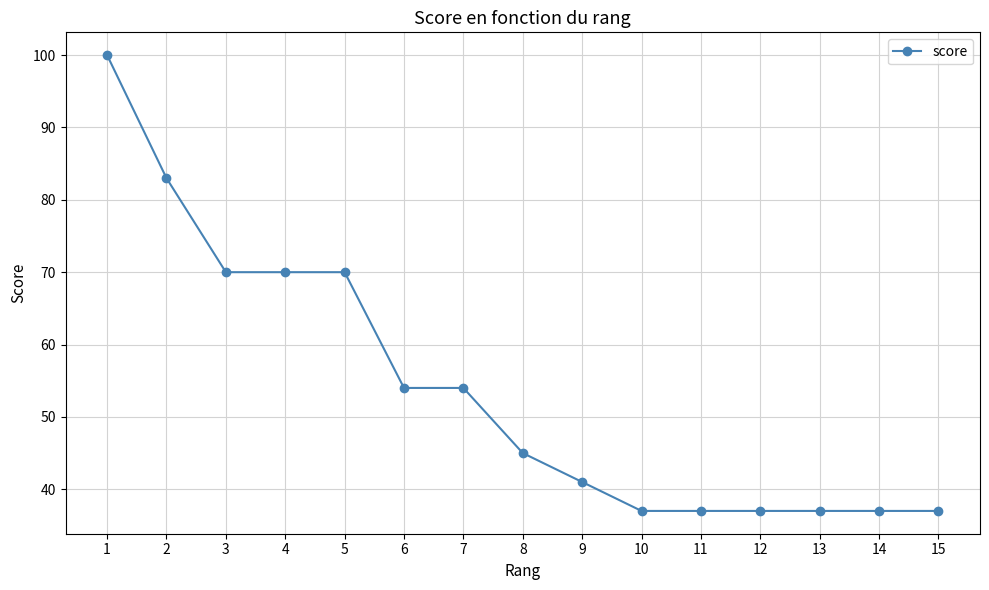

How many lines are shown in the chart?

1